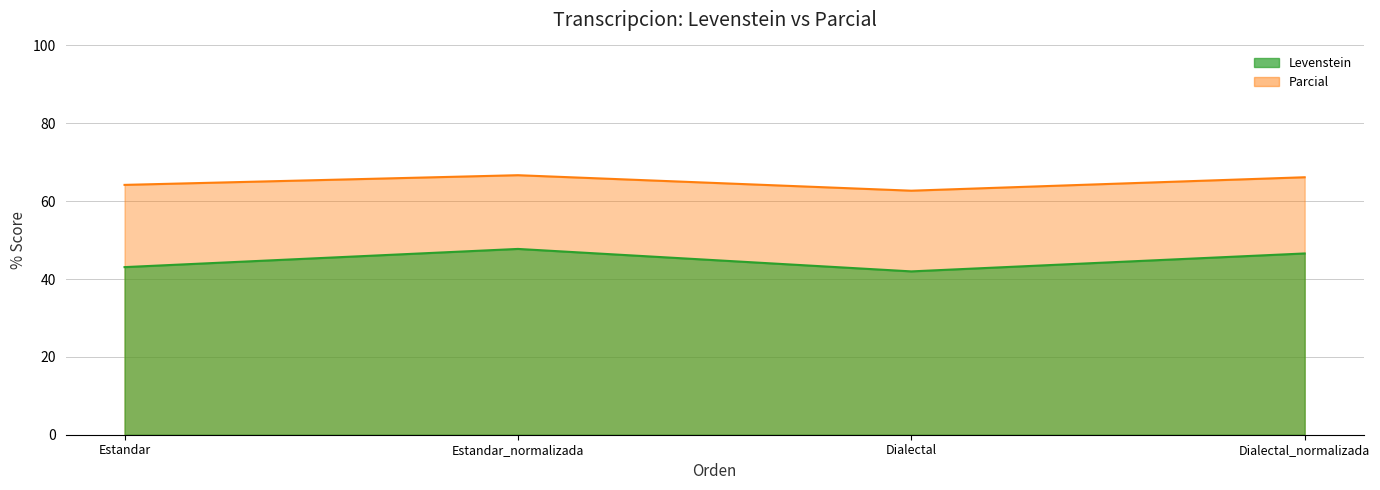

How many values in the Levenstein series exceed 46?

2